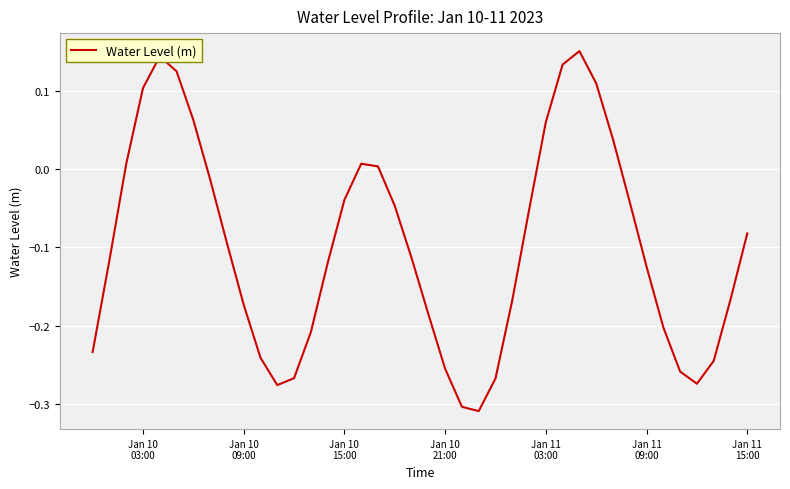

What is the difference between the maximum and minimum values?

0.5